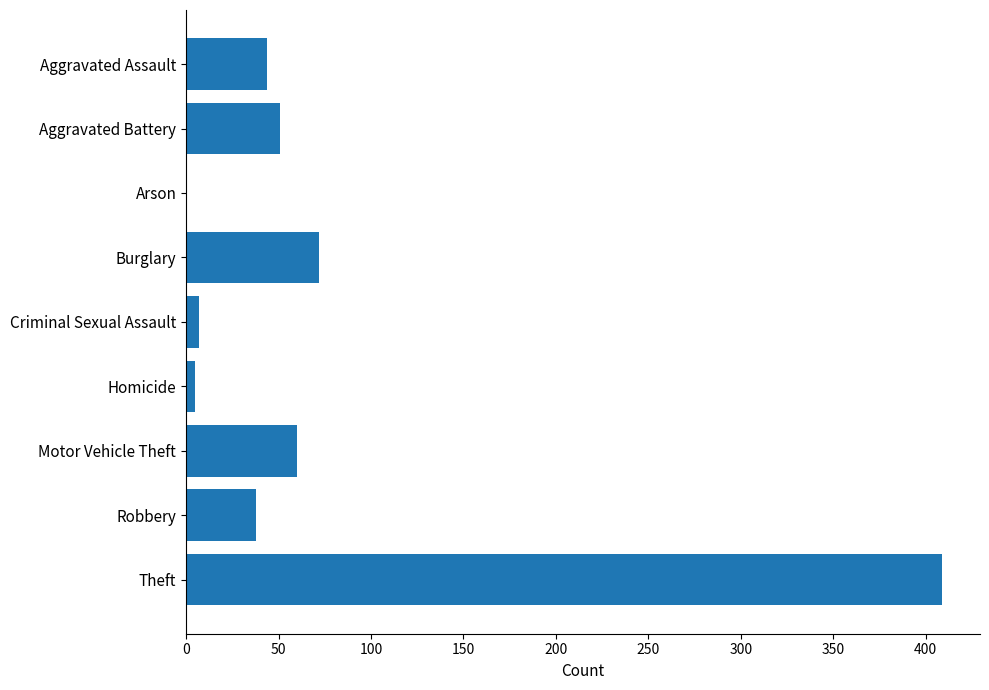

The chart shows a value of 409 at Theft. True or false?

True